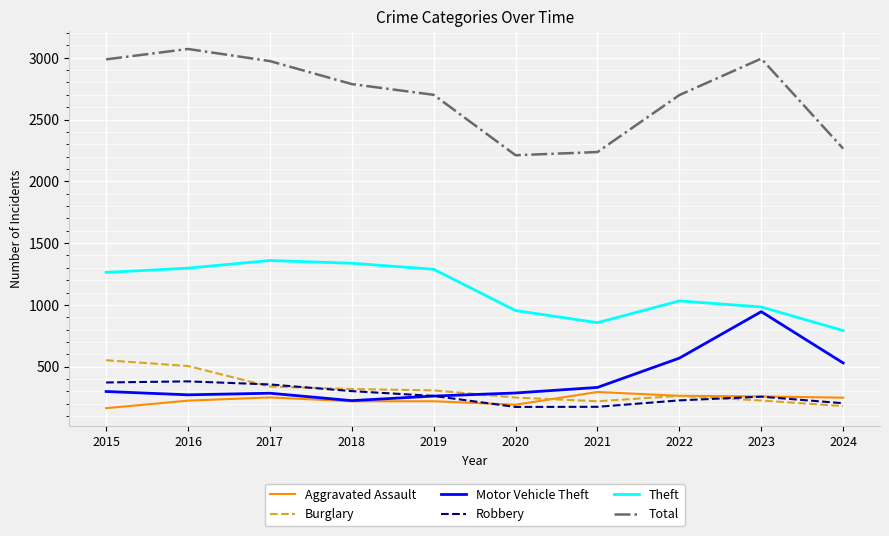

How many intersections are there between Motor Vehicle Theft and Robbery?

1